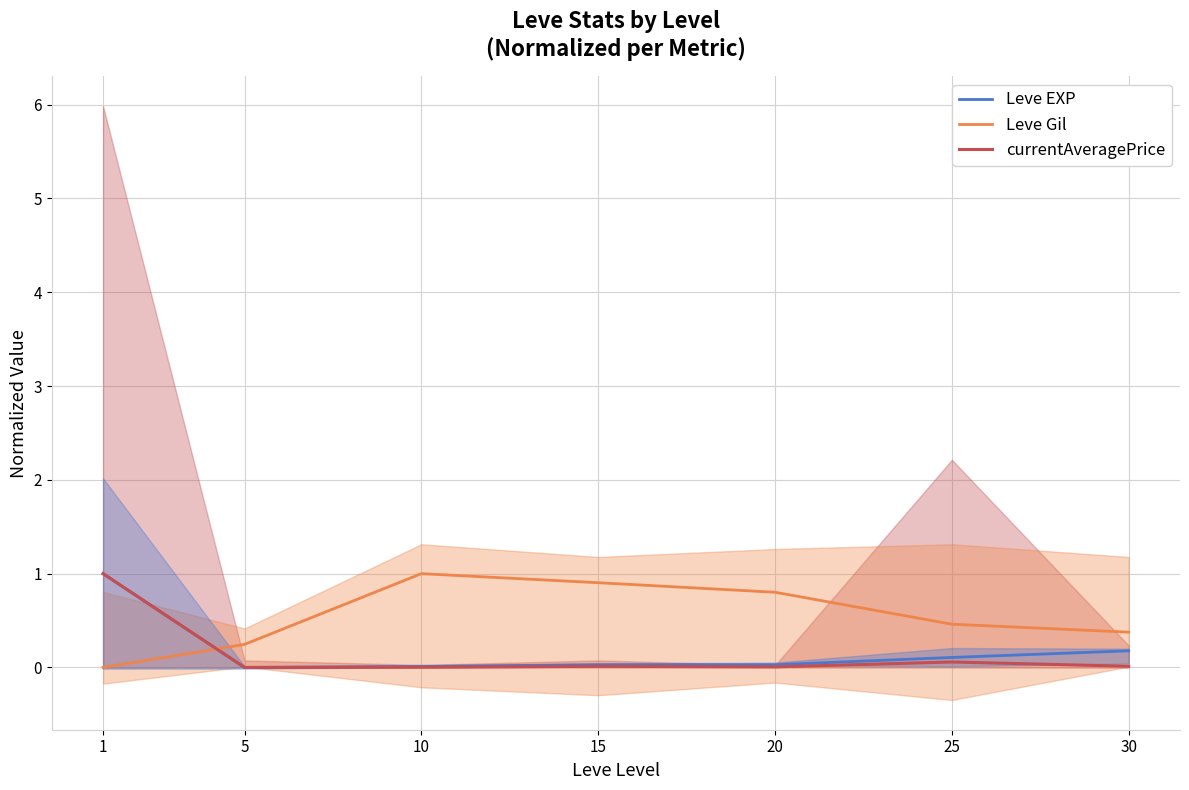

How many times do Leve Gil and Leve EXP cross each other?

1